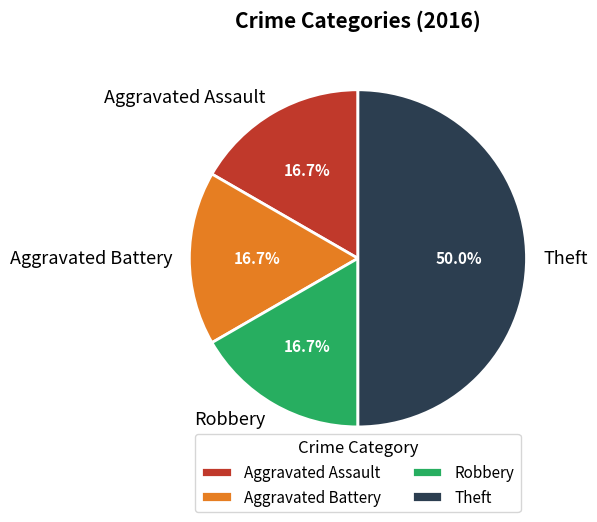

The Robbery slice represents 17% of the pie. True or false?

True